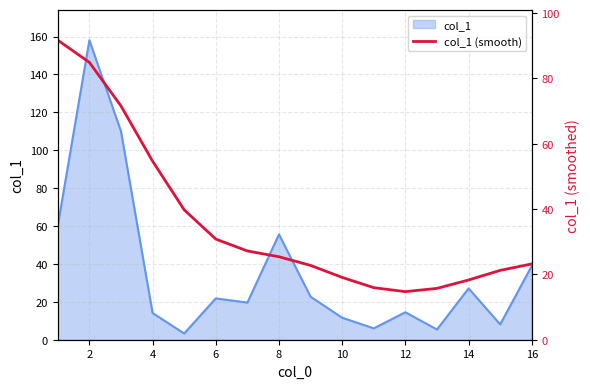

Count the number of categories in the chart.

16